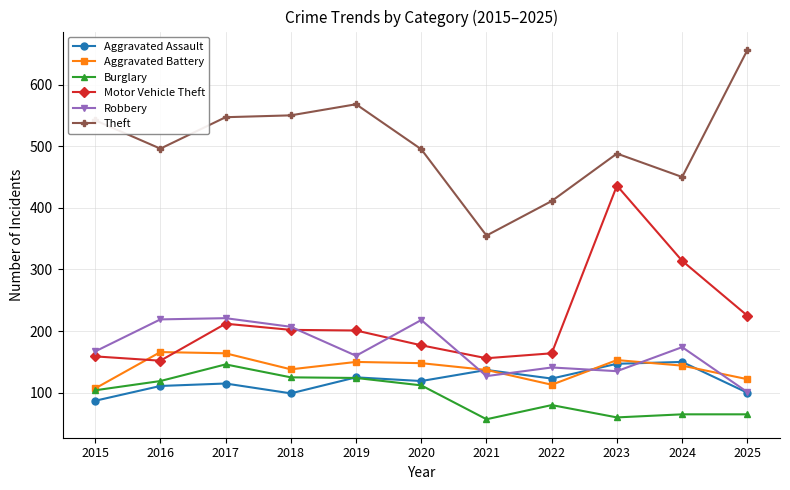

The Burglary series shows 105 at 2023. True or false?

False